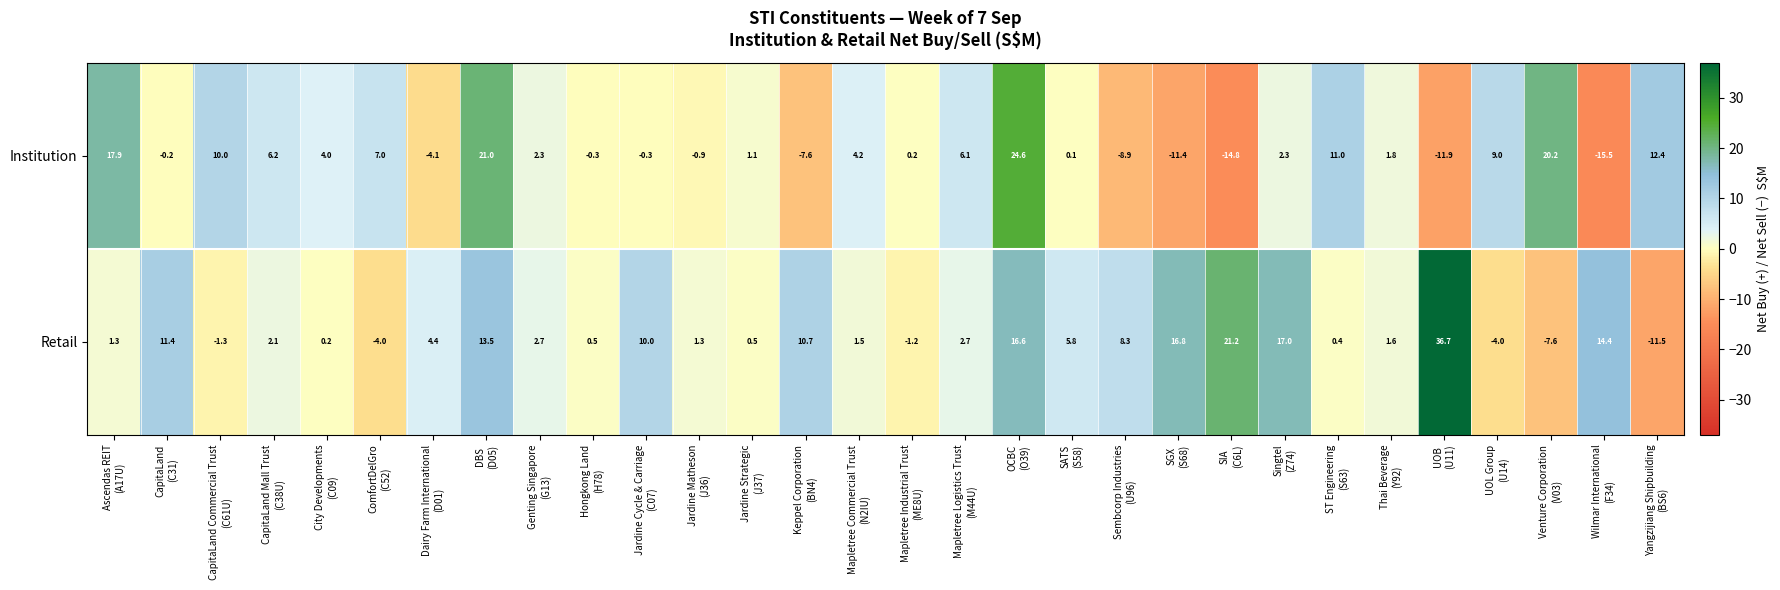

What is the minimum value shown in the chart?

-15.5